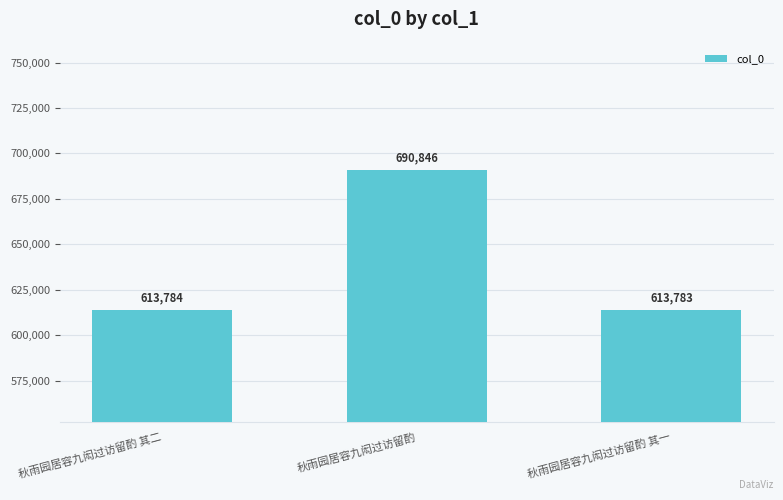

What is the label of the 2nd bar from the right?

秋雨园居容九闳过访留酌